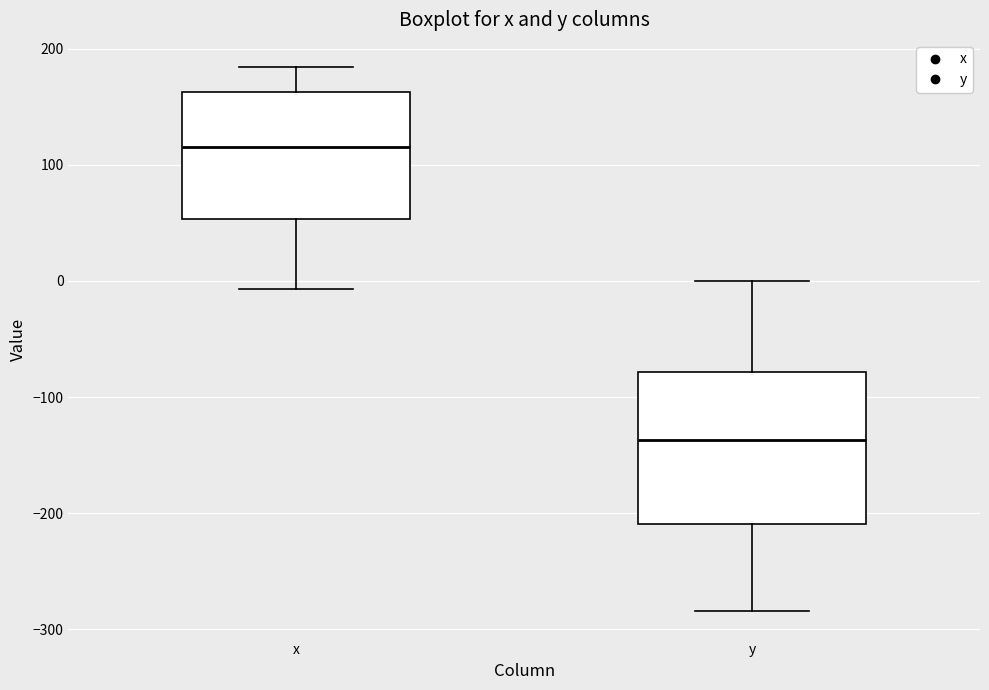

Reading left to right, read every box against the y-axis: the position of its median line, the range the box covers, and the ends of its whiskers. The values are not printed on the chart, so give them approximately, as read against the axis.

x: median 110, box 50 to 160, whiskers -10 to 180
y: median -140, box -210 to -80, whiskers -280 to 0